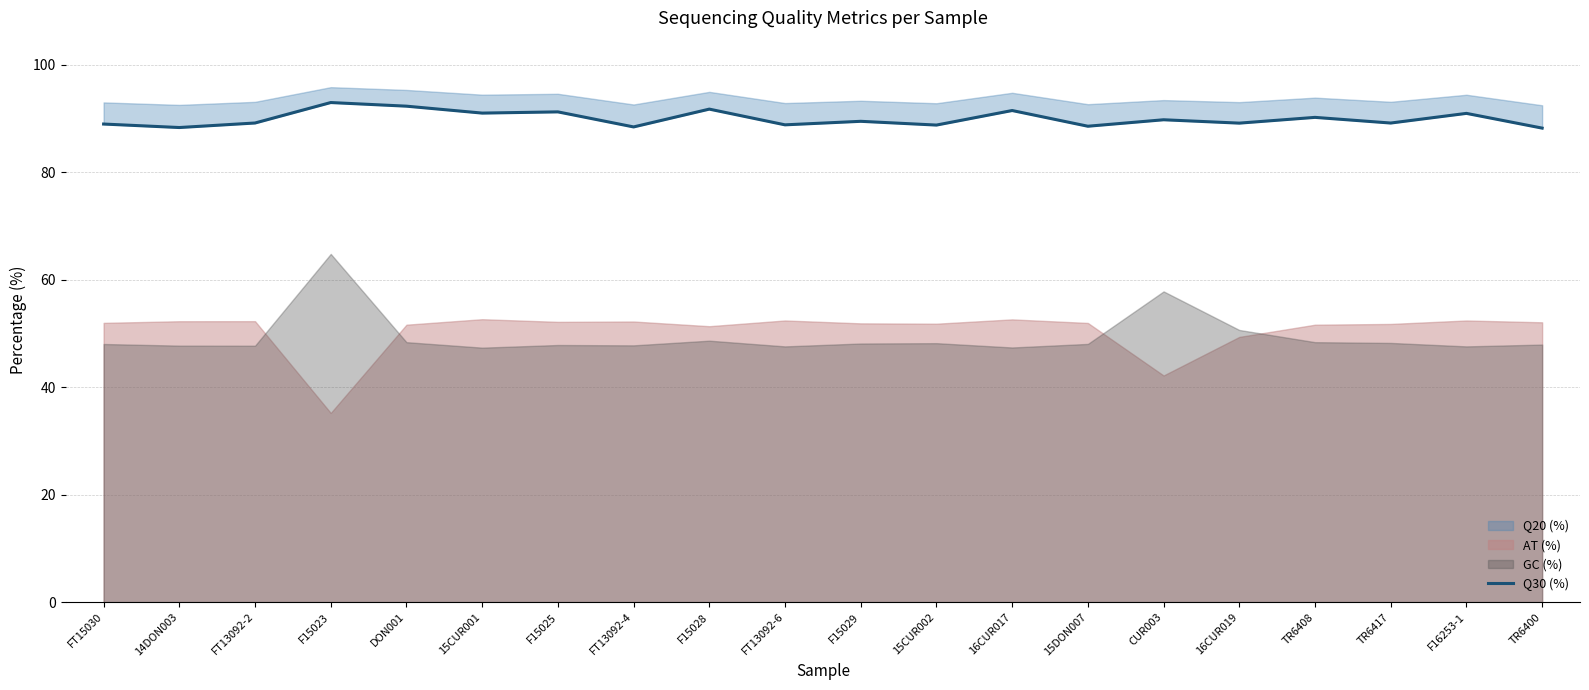

Between FT13092-6 and 16CUR019, which is larger?

16CUR019